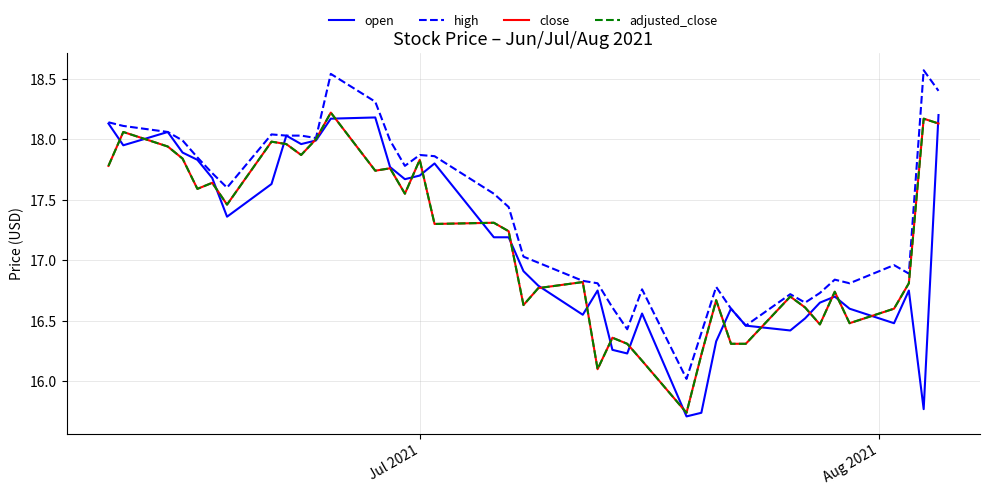

What is the difference between the maximum and second lowest values in the close series?

2.1